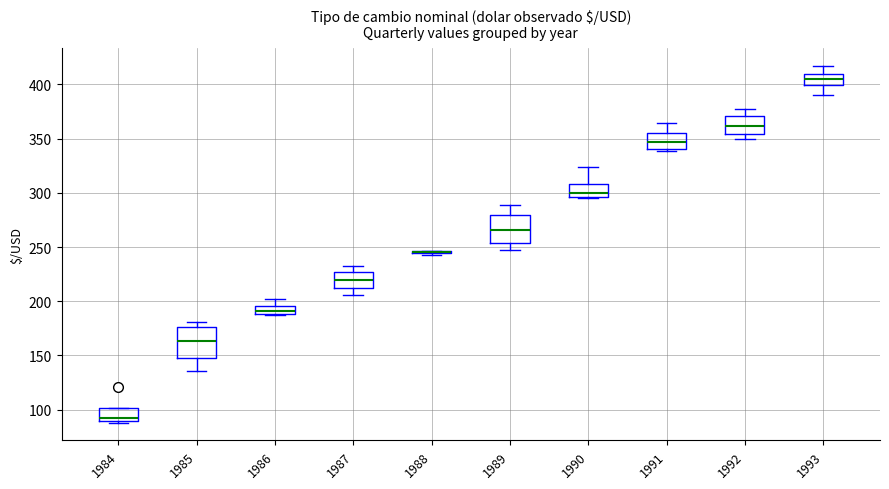

Reading left to right, read every box against the y-axis: the position of its median line, the range the box covers, and the ends of its whiskers. The values are not printed on the chart, so give them approximately, as read against the axis.

1984: median 90 (just above the box's lower edge), box 90 to 100, whiskers 90 to 100
1985: median 165, box 150 to 175, whiskers 135 to 180
1986: median 190 (inside the box), box 190 to 195, whiskers 185 to 200
1987: median 220, box 210 to 225, whiskers 205 to 235
1988: box collapsed to a line at 245, whiskers 240 to 245
1989: median 265, box 255 to 280, whiskers 250 to 290
1990: median 300, box 295 to 310, whiskers 295 to 325
1991: median 345, box 340 to 355, whiskers 340 (just below the box's lower edge) to 365
1992: median 360, box 355 to 370, whiskers 350 to 375
1993: median 405, box 400 to 410, whiskers 390 to 415